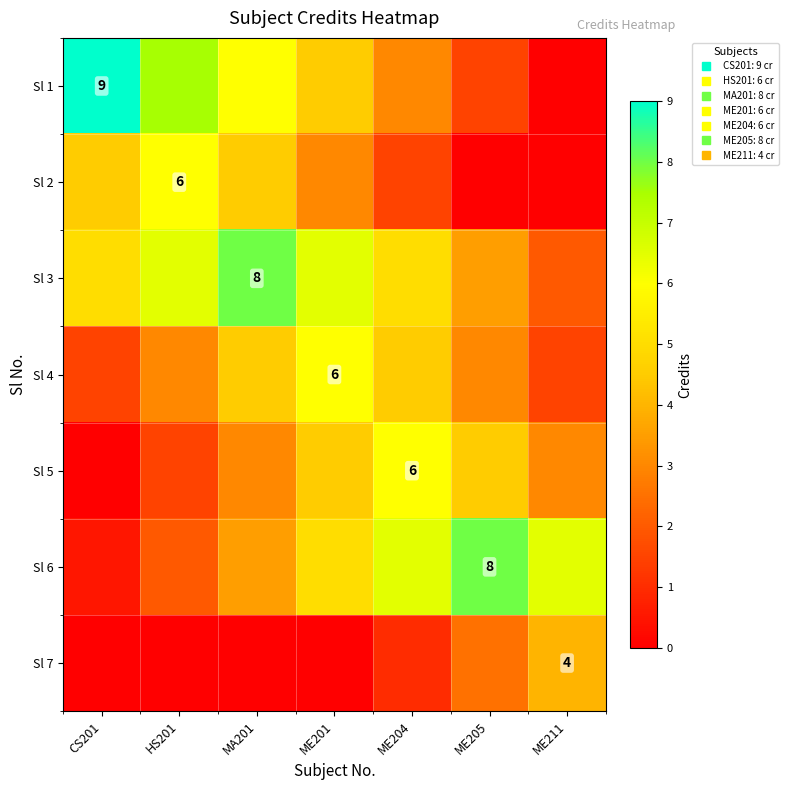

How many data points in Sl 7 are above 0?

3